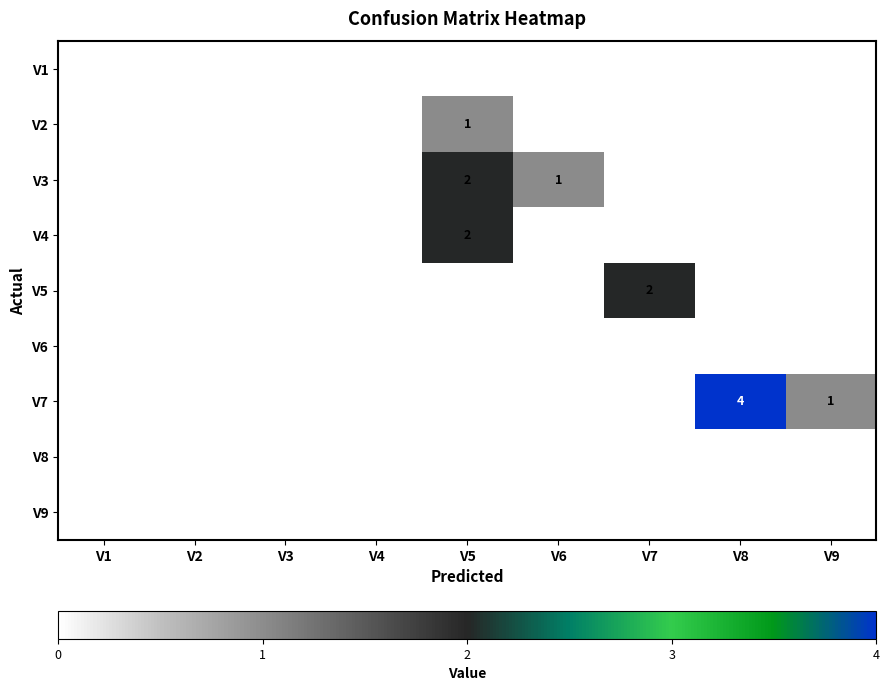

At how many categories does at least one series exceed 1?

3